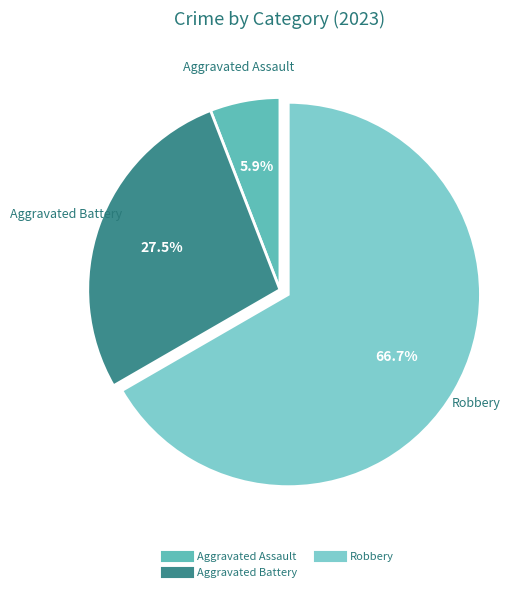

Which slice is the largest?

Robbery